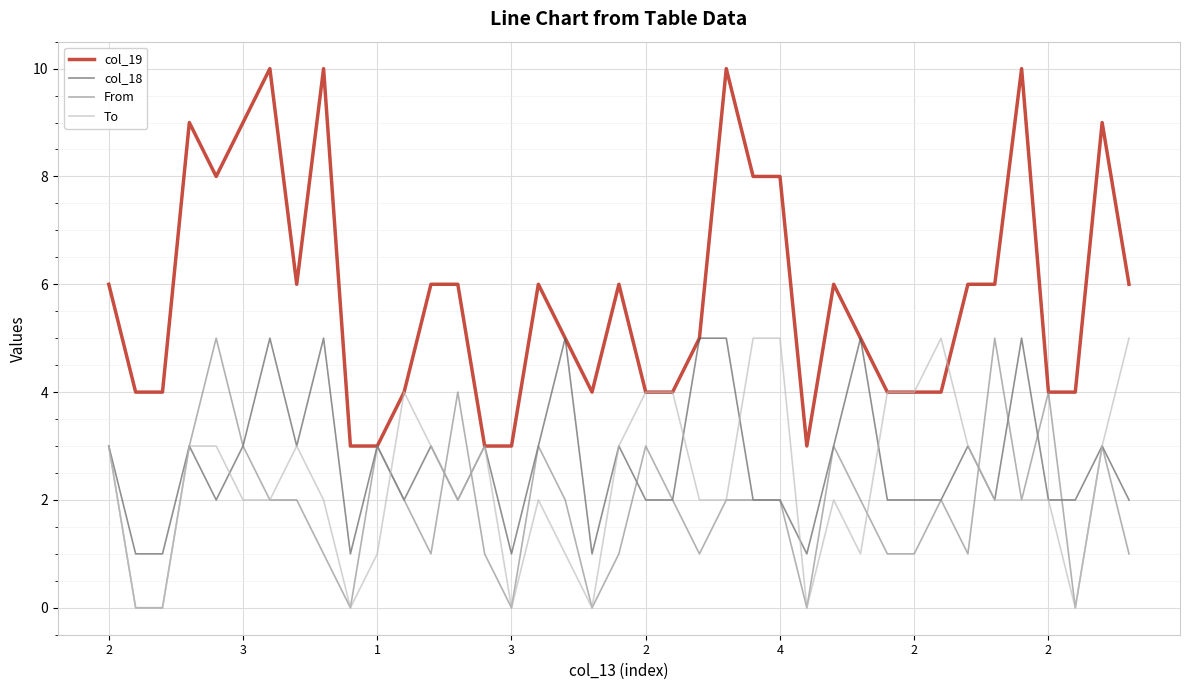

What is the maximum value shown in the chart?

10